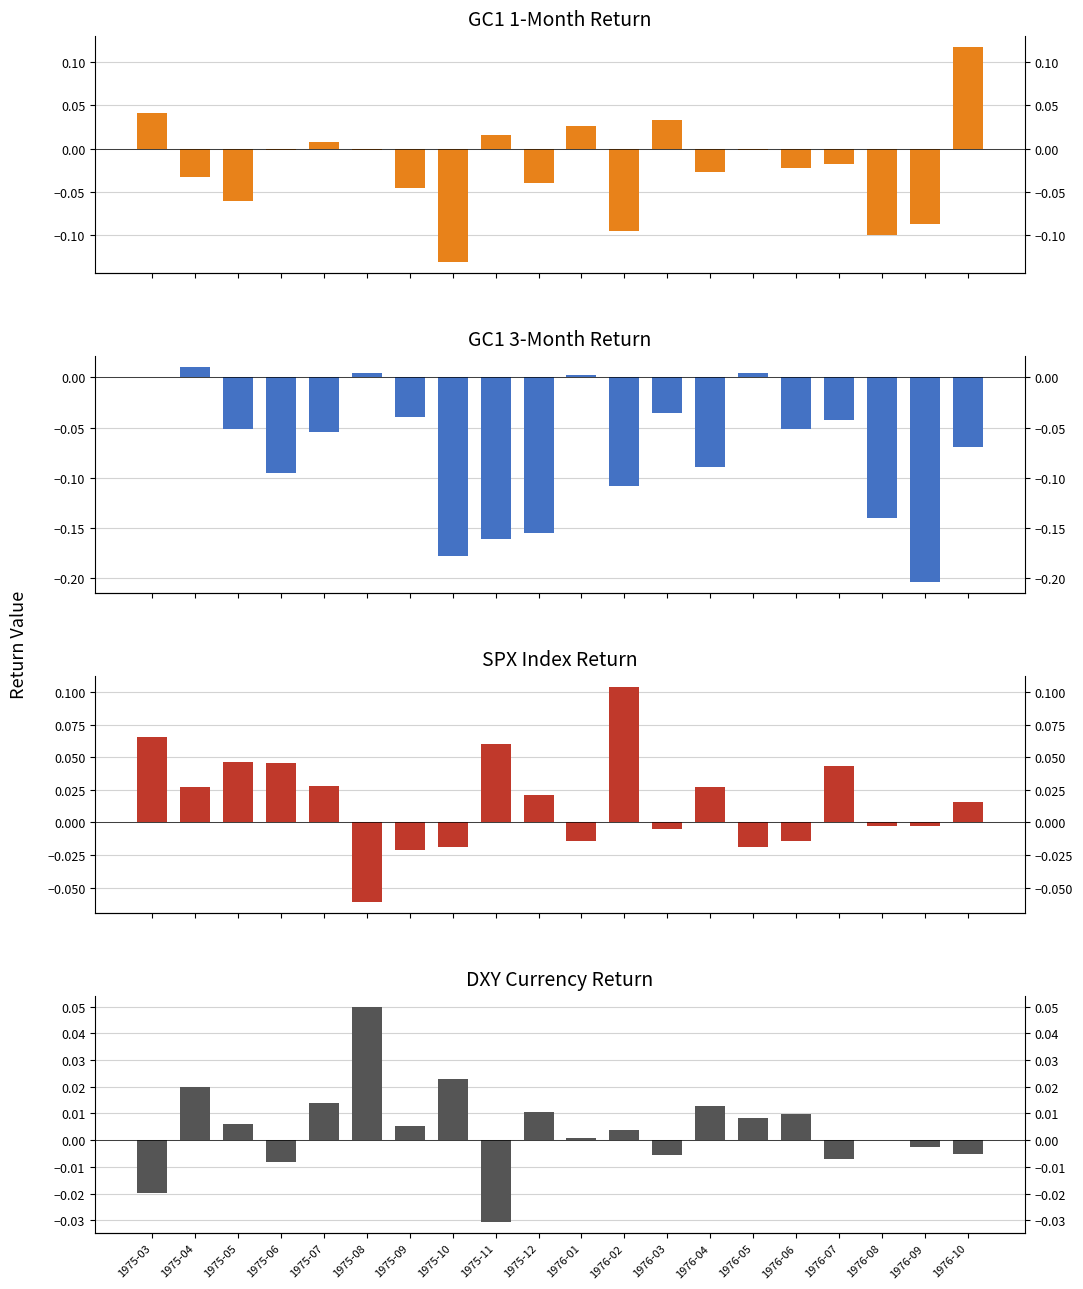

Between 1975-03 and 1975-09, which series saw the biggest shift?

GC1_1M_Ret